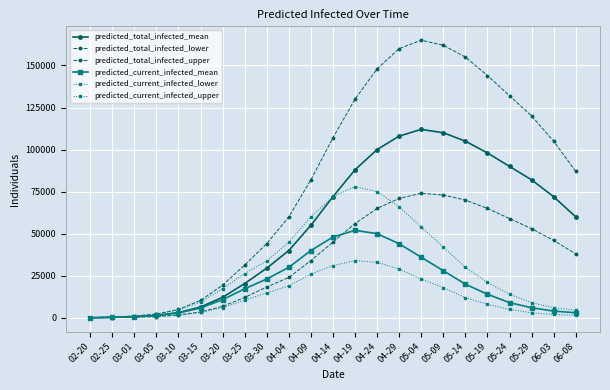

Does the chart have visible grid lines?

Yes